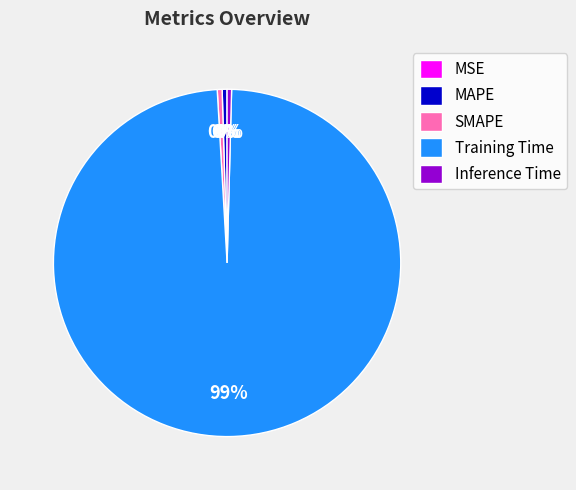

The Inference Time slice represents 0% of the pie. True or false?

True